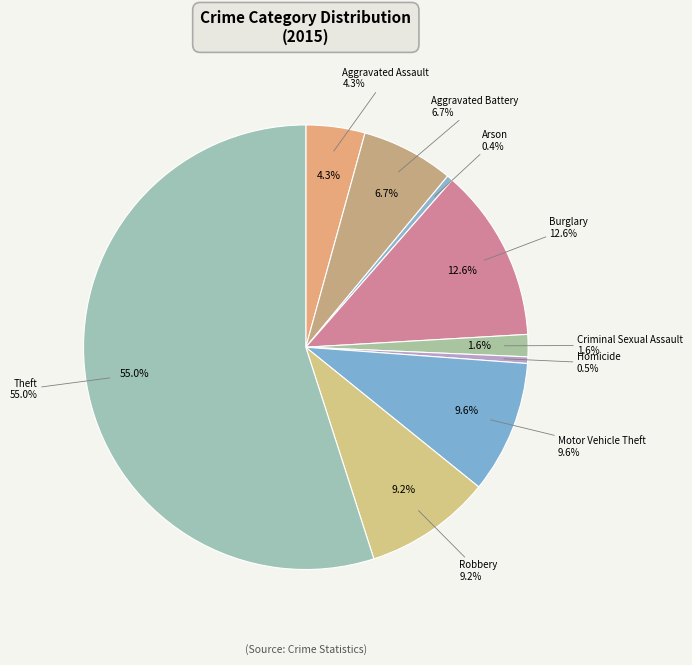

To the nearest percent, what is the combined percentage of Motor Vehicle Theft and Arson?

10%